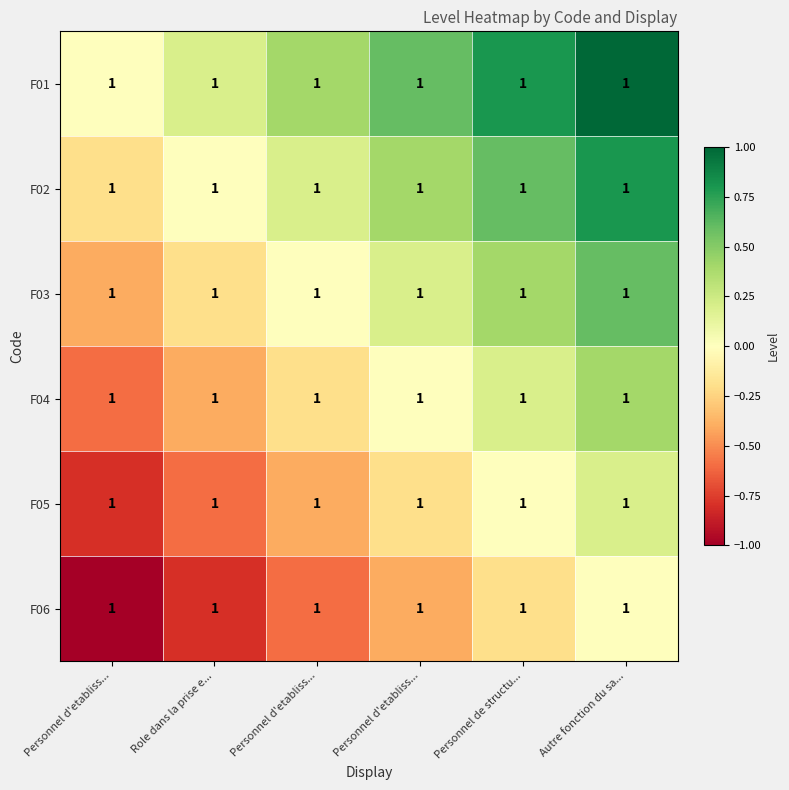

The value of F03 at Personnel d'etabliss... is 0.3. True or false?

False